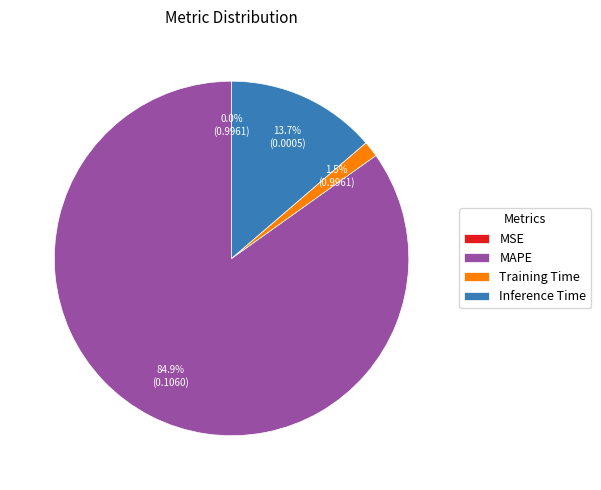

To the nearest percent, what is the average slice percentage?

25%